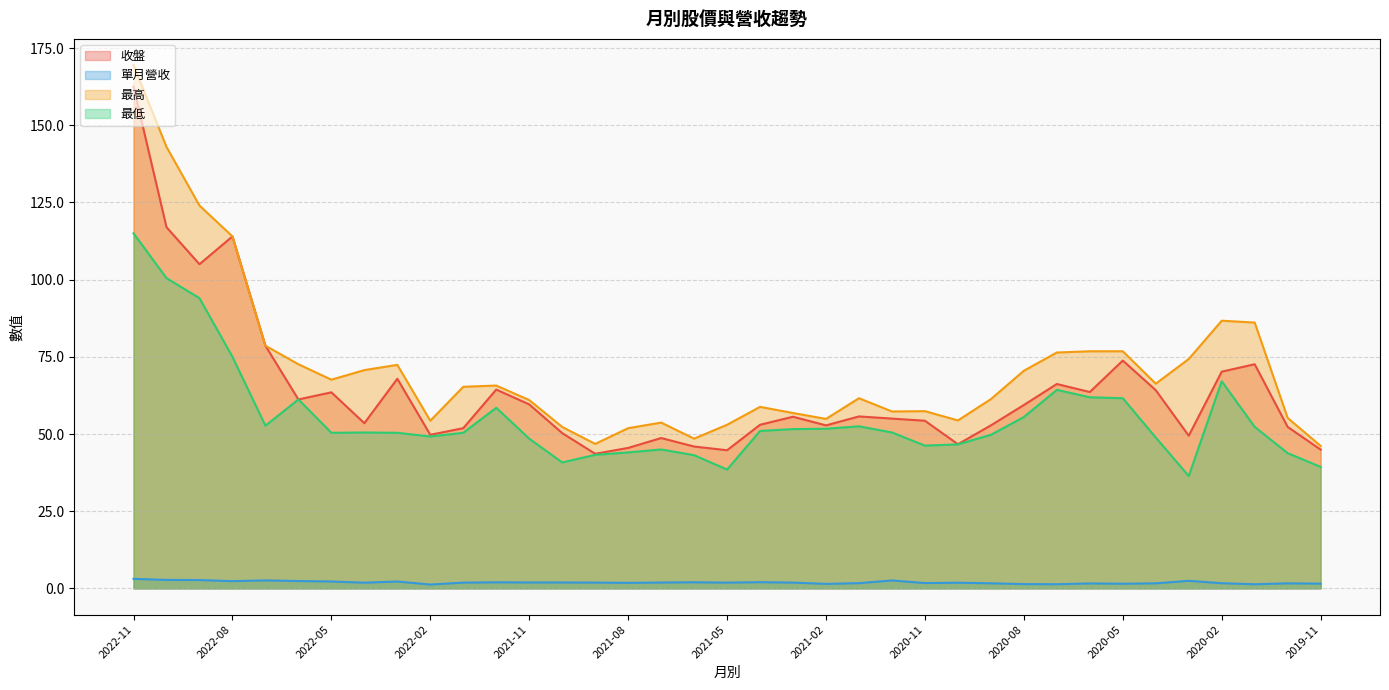

True or false: 最高 and 最低 intersect in this chart.

False